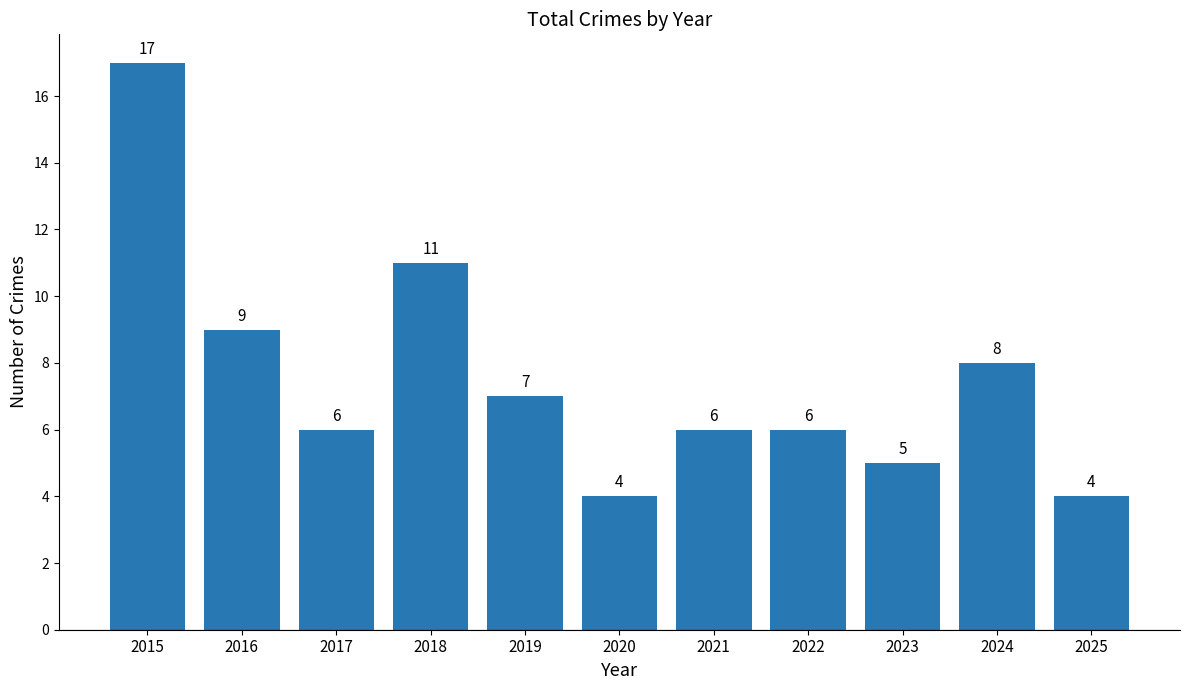

What is the value of the 1st bar from the left?

17